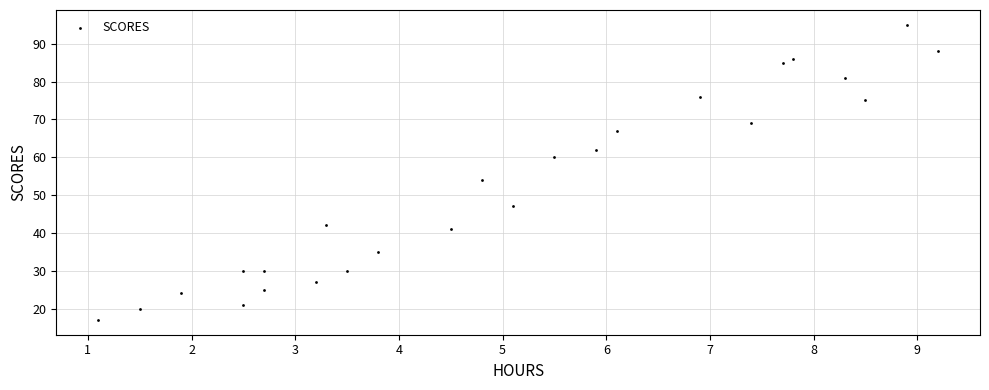

What Y value in the scatter plot is closest to 56?

54